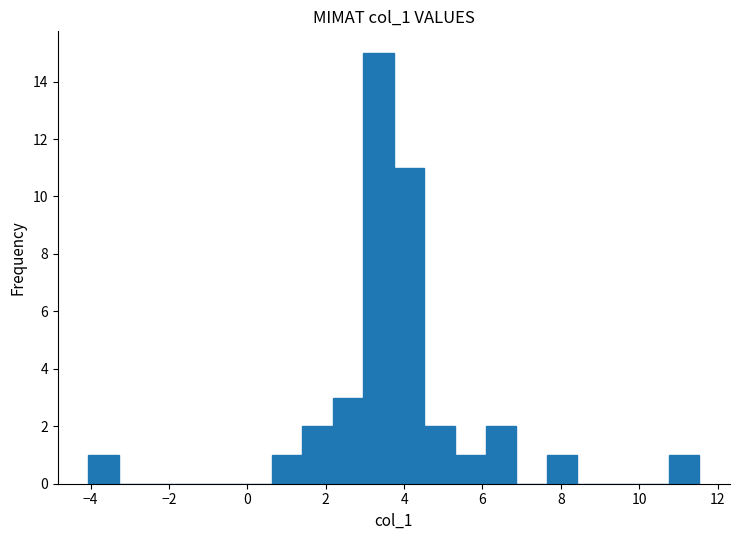

Around what value on the x-axis is the tallest bar? Give the approximate position of its centre, as read against the axis.

3.4